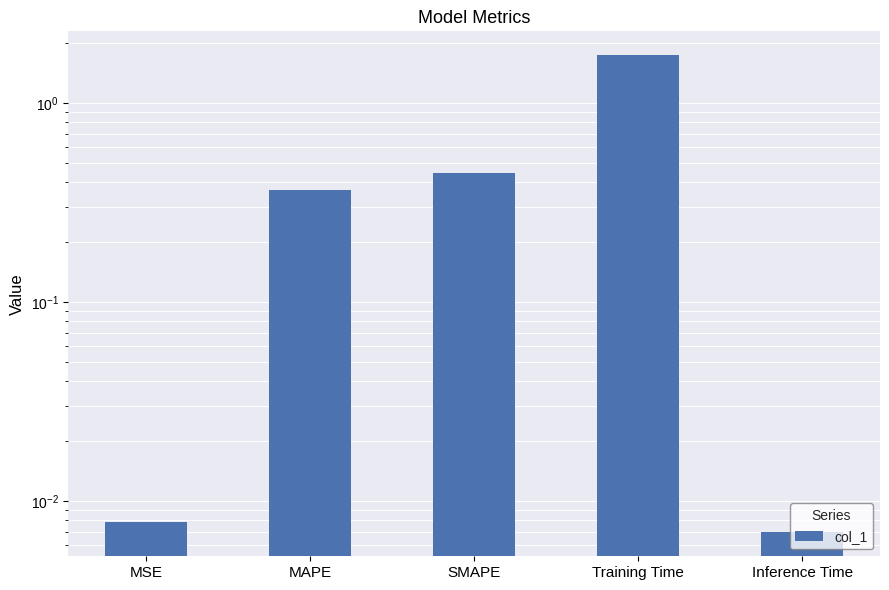

What is the label of the 4th bar from the left?

Training Time